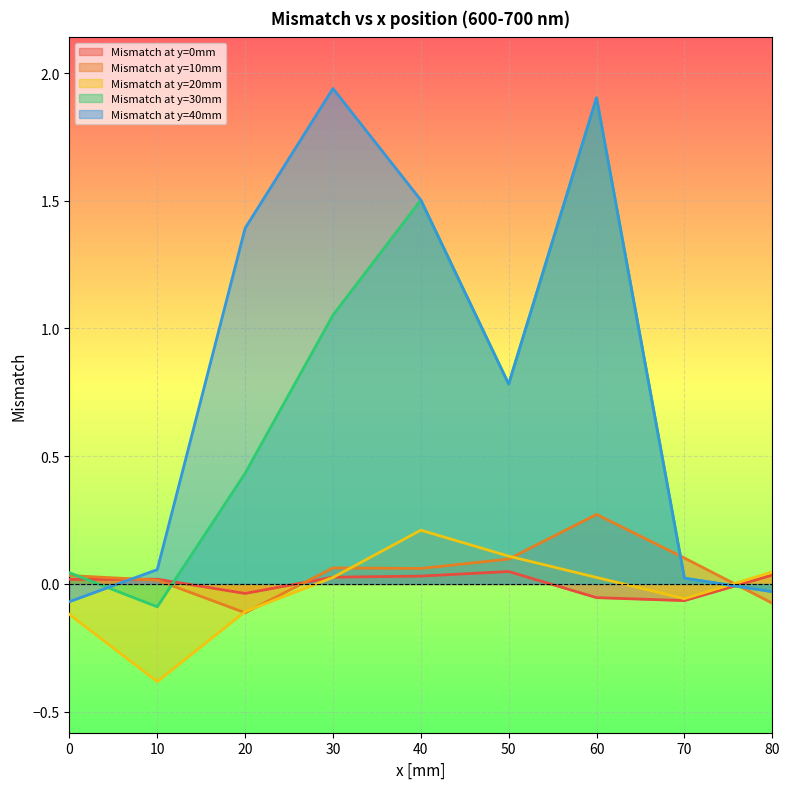

Is the value of Mismatch at y=10mm at 0 greater than the value of Mismatch at y=30mm at 10?

Yes